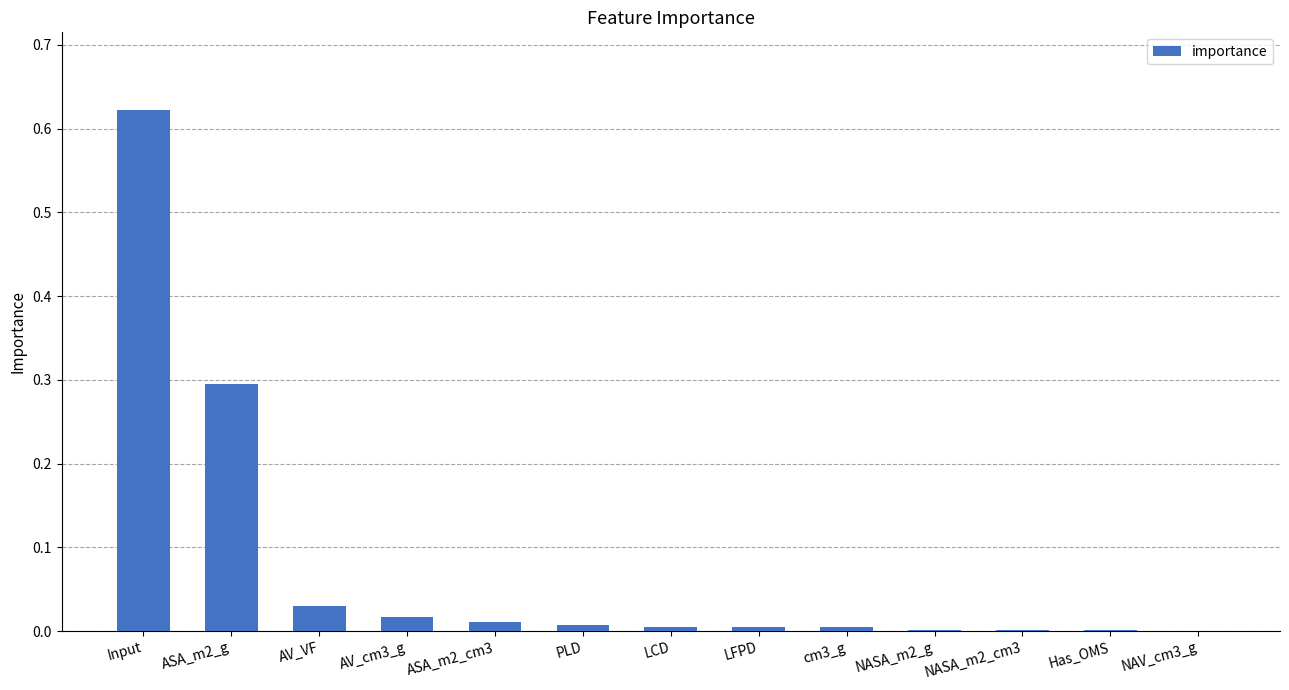

What is the sum of all values?

1.0